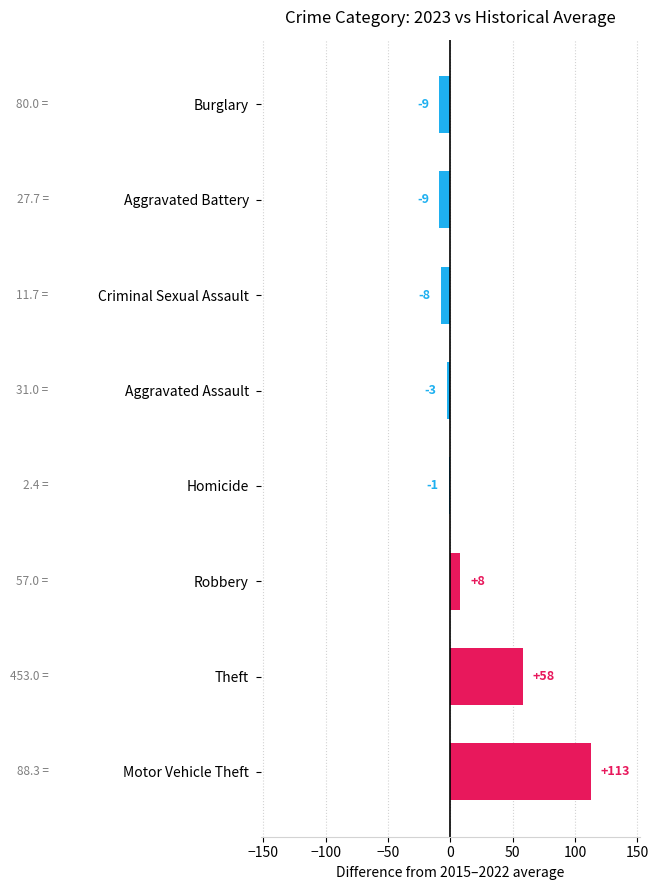

True or false: the data shows -9.0 at Burglary.

True